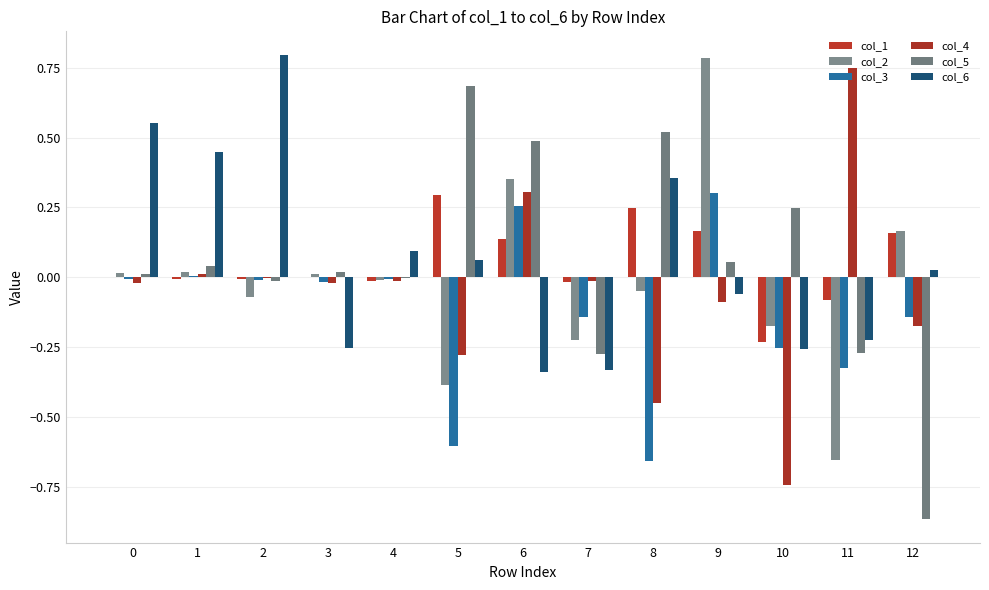

Which series has the largest total across all categories?

col_6